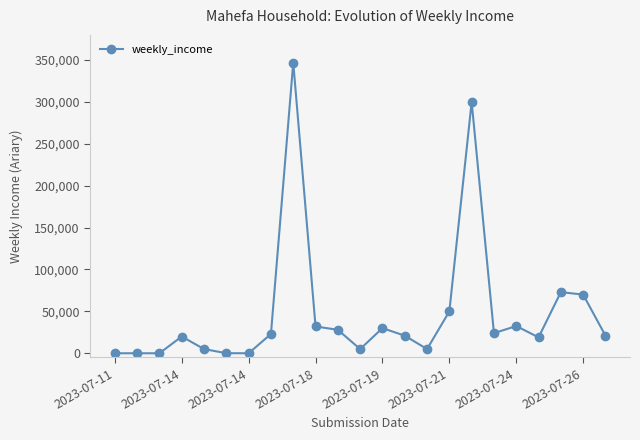

What is the value of the 18th point from the left?

24000